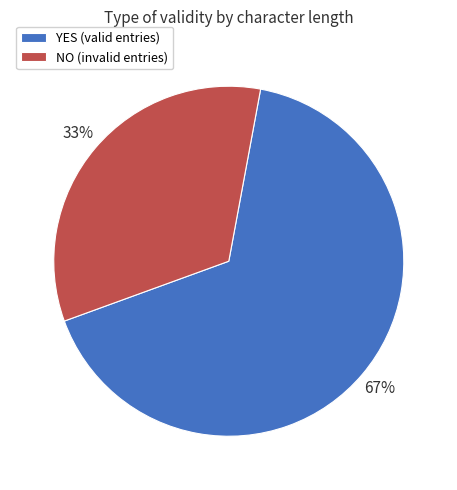

Rank the categories by value from highest to lowest.

YES (valid entries), NO (invalid entries)